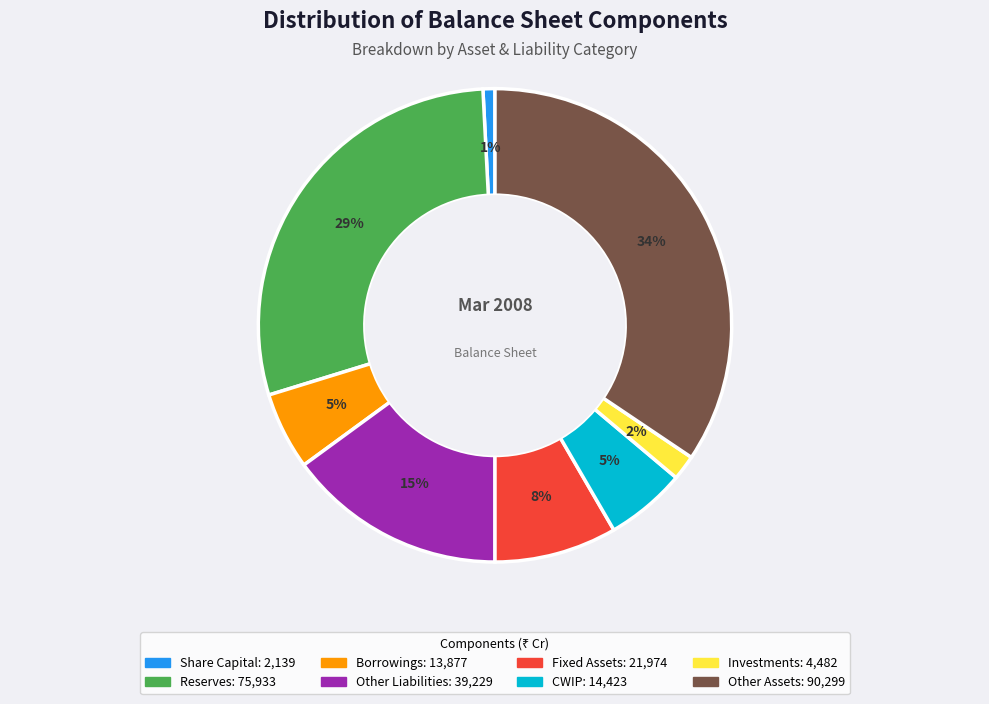

To the nearest percent, what is the average slice percentage?

12%